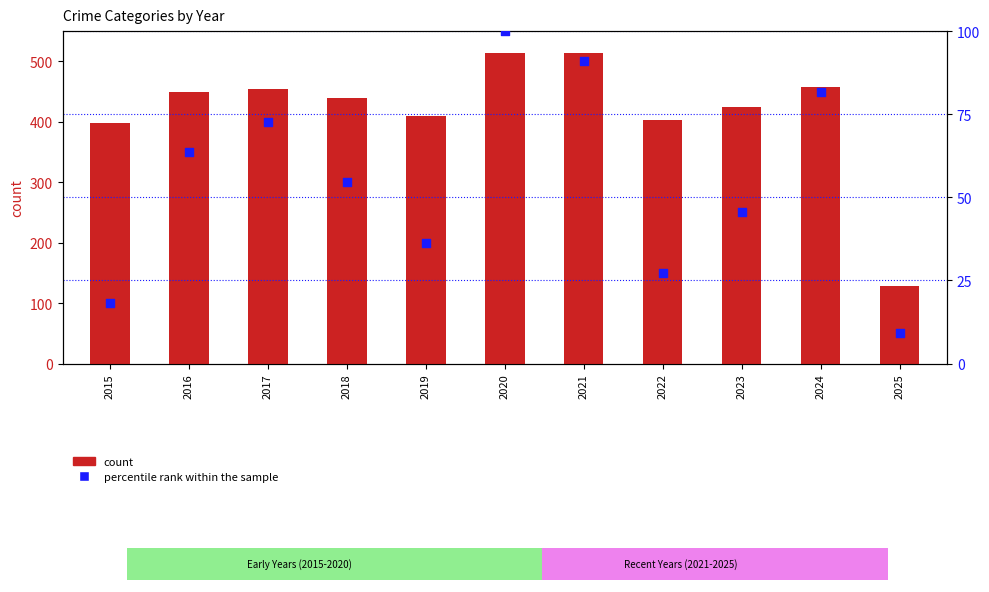

Which series contains the highest Y value?

count